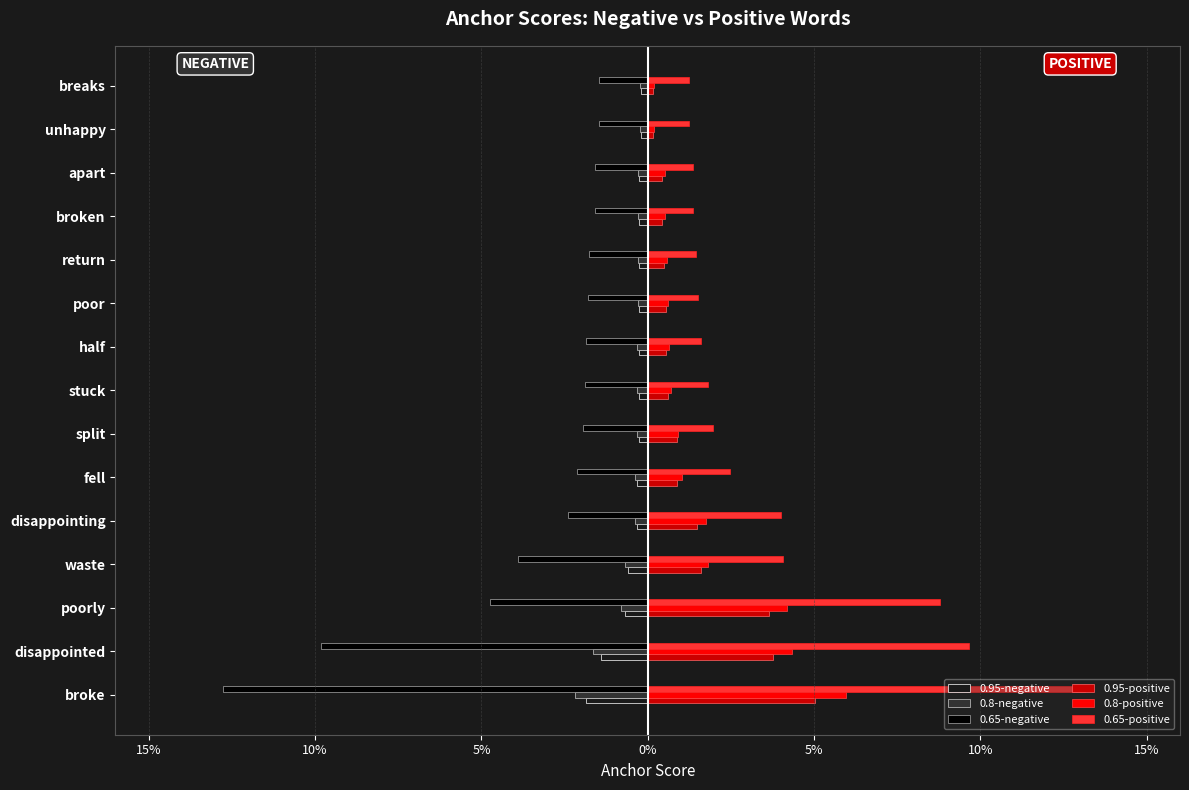

What are all the series names shown in the legend?

0.95-negative, 0.8-negative, 0.65-negative, 0.95-positive, 0.8-positive, 0.65-positive